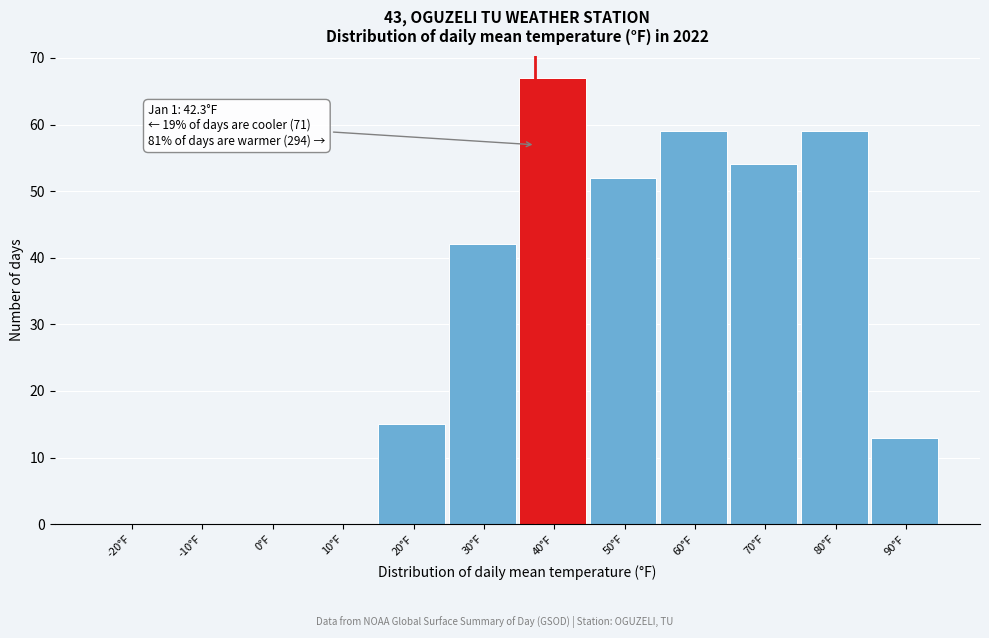

Reading left to right, list all the values displayed in this chart.

-20°F=0	-10°F=0	0°F=0	10°F=0	20°F=15	30°F=42	40°F=67	50°F=52	60°F=59	70°F=54	80°F=59	90°F=13